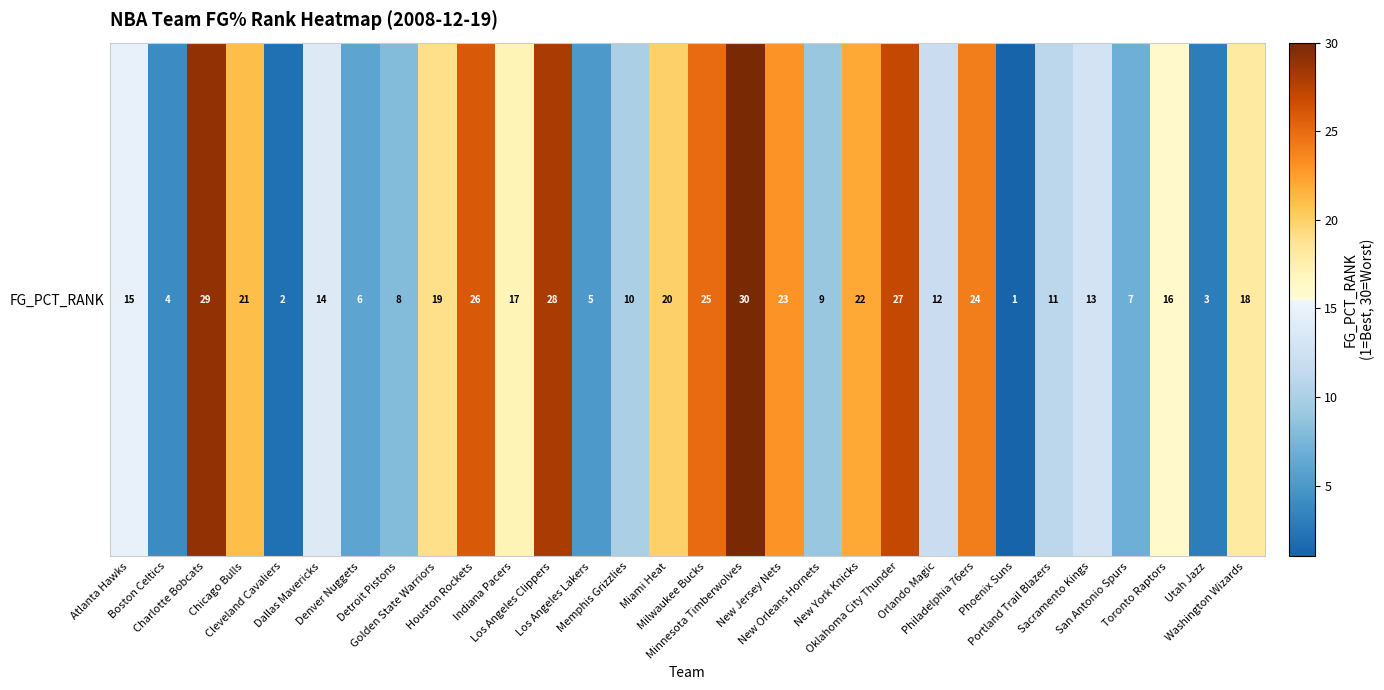

What is the smallest value displayed?

1